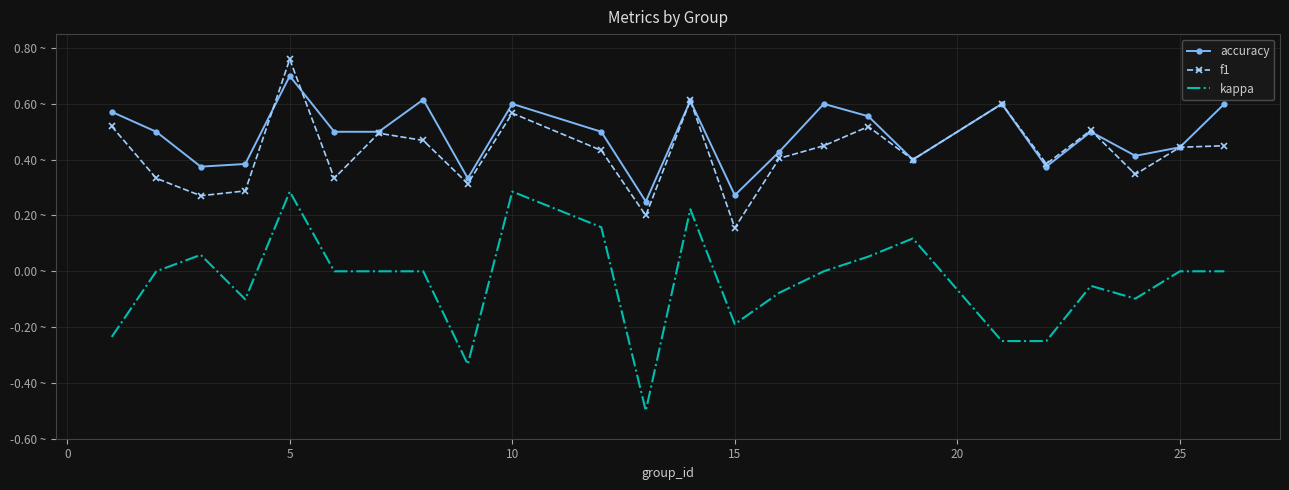

What are all the series names shown in the legend?

accuracy, f1, kappa